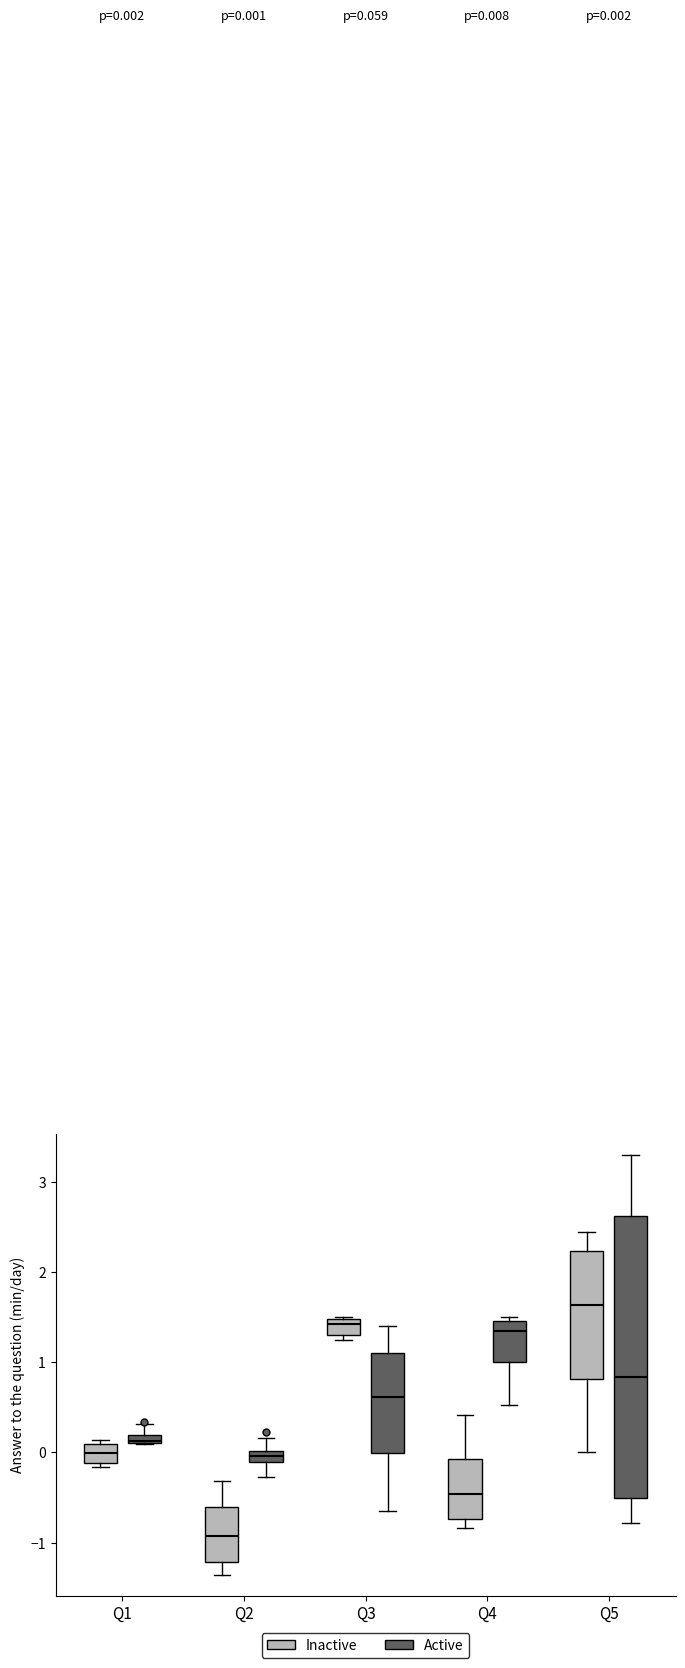

Comparing the boxes themselves (not the whiskers), which one is the tallest?

Q5 (Active)